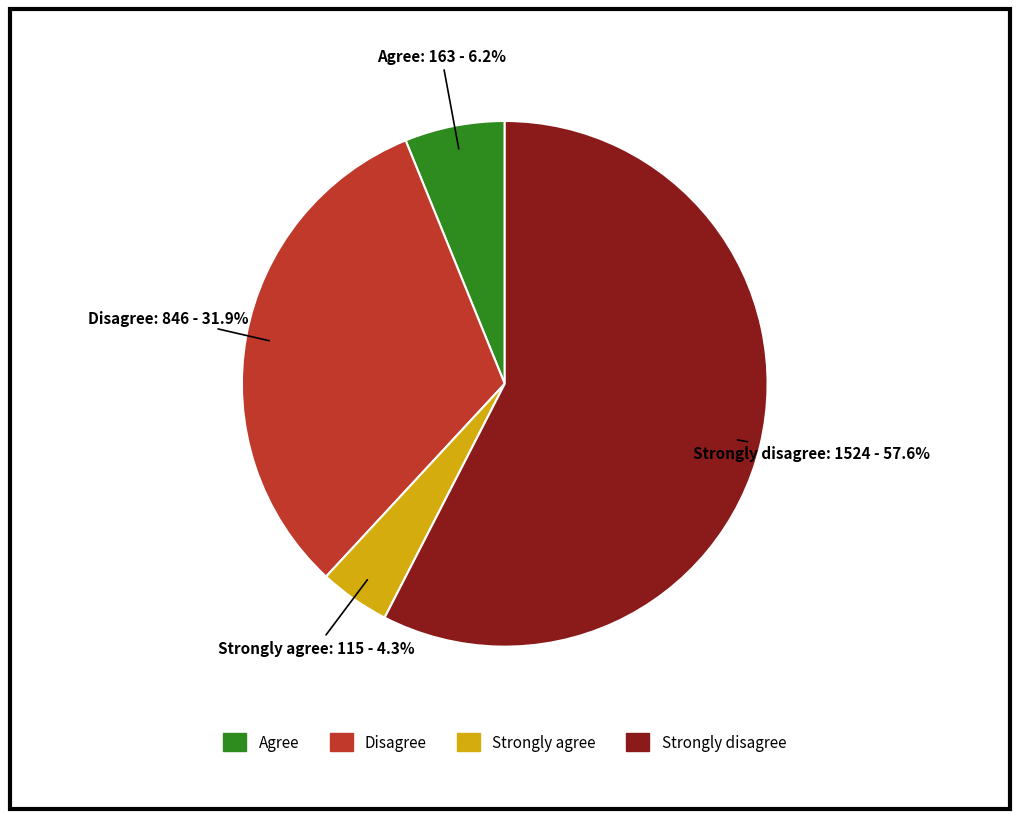

Is there any slice that represents more than half of the pie?

Yes